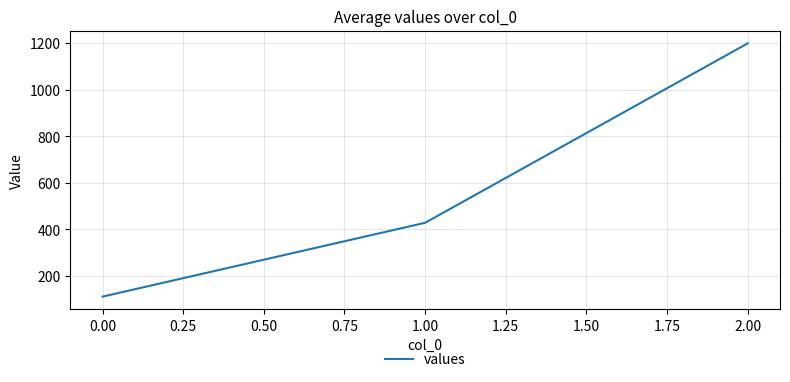

Count the number of categories in the chart.

3